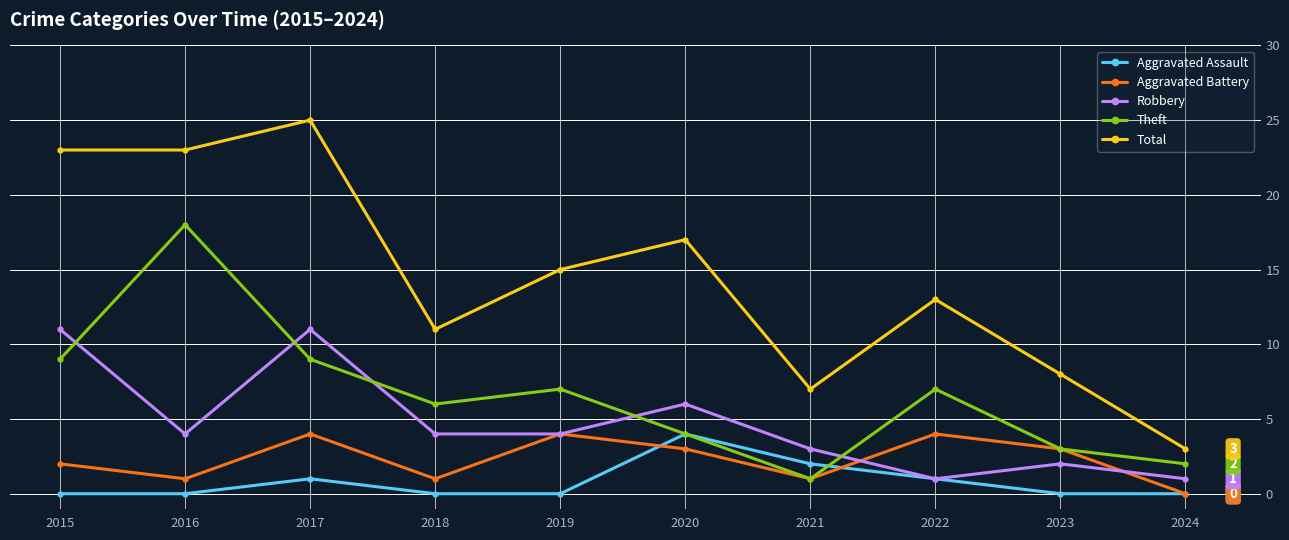

How many lines are shown in the chart?

5